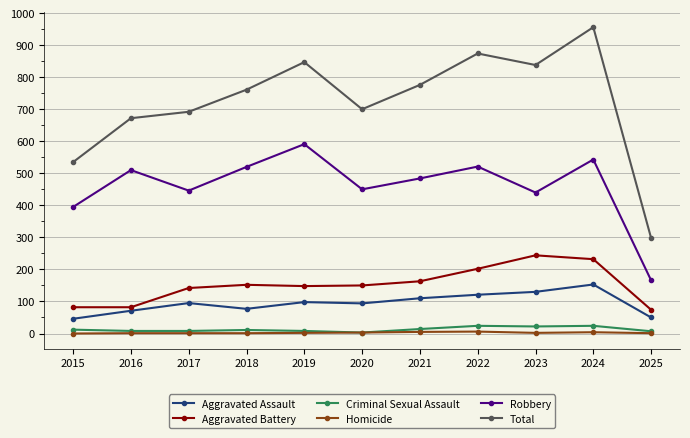

What is the total value across all series at 2016?

1344